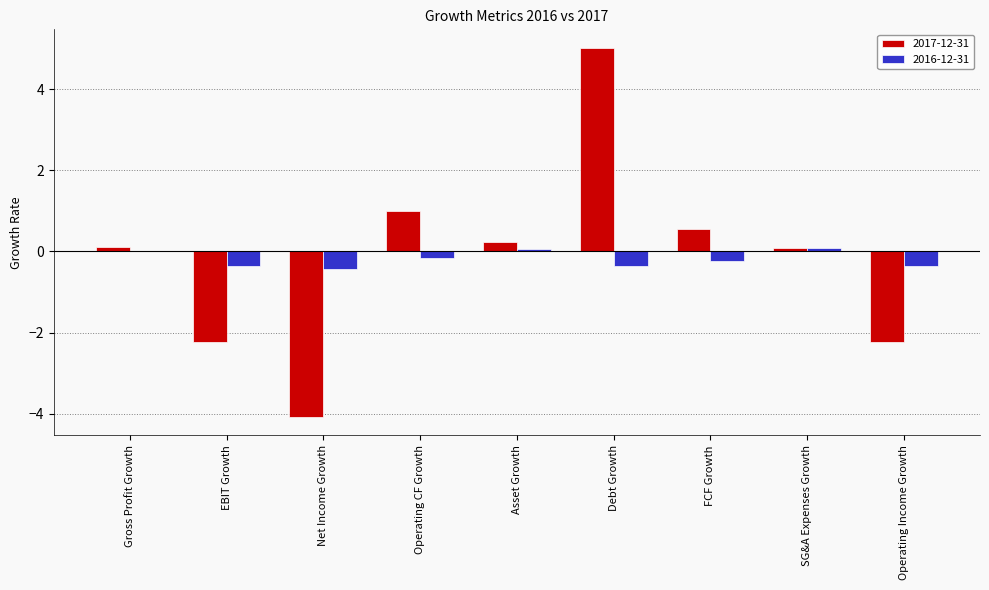

What is the average value of the 2017-12-31 series?

-0.2